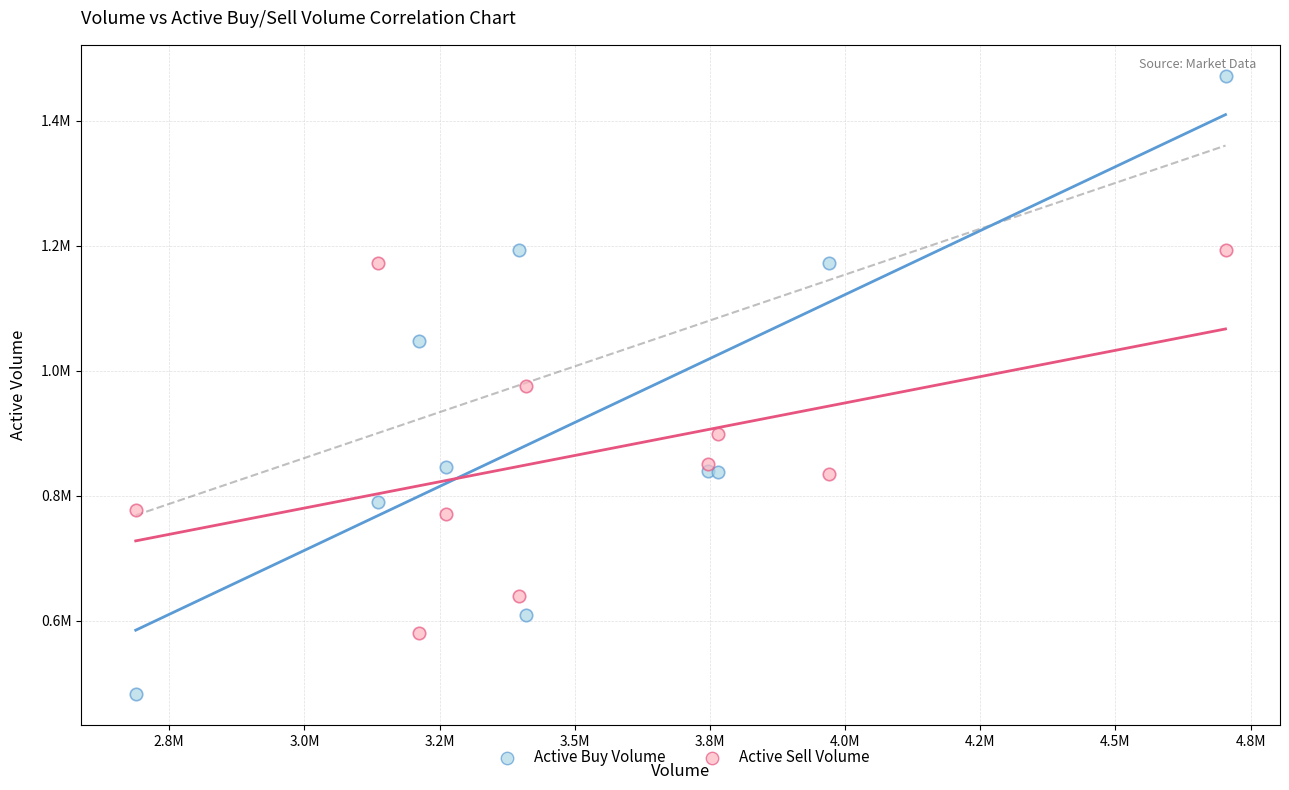

What are all the series names shown in the legend?

Active Buy Volume, Active Sell Volume